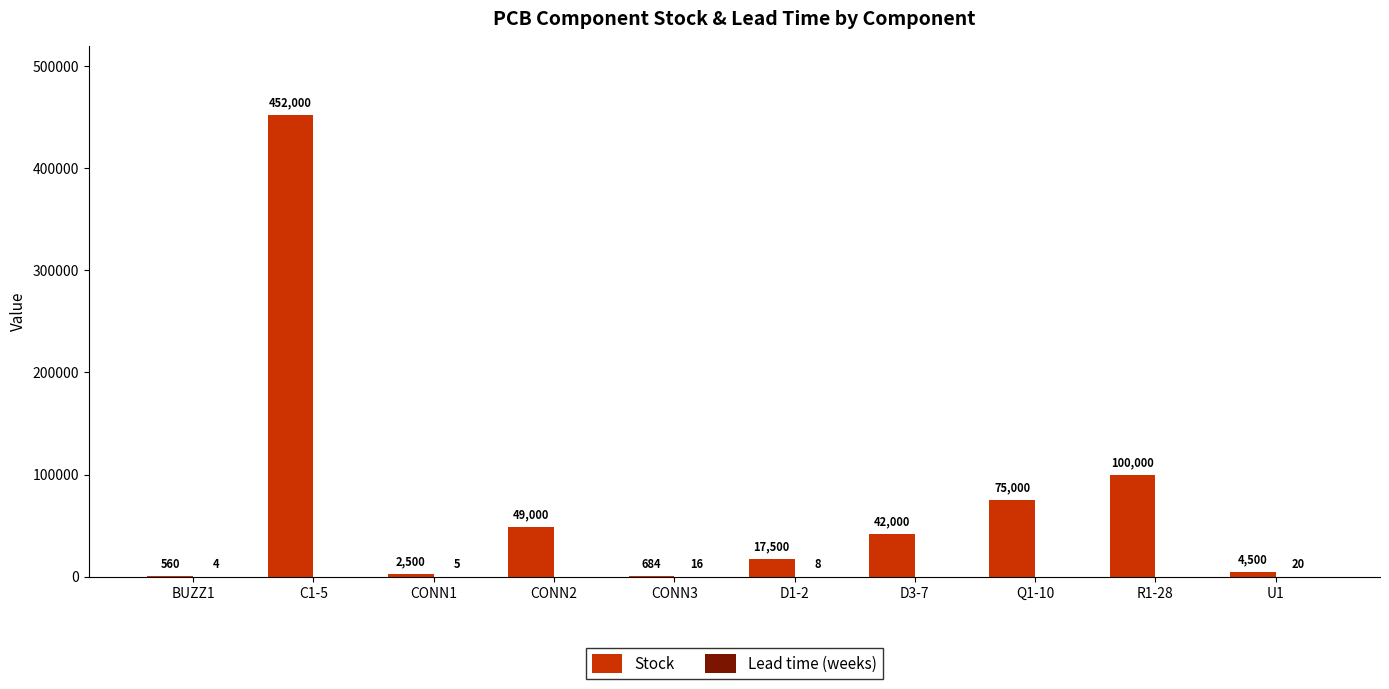

What is the sum of the Stock values at CONN1 and R1-28?

102500